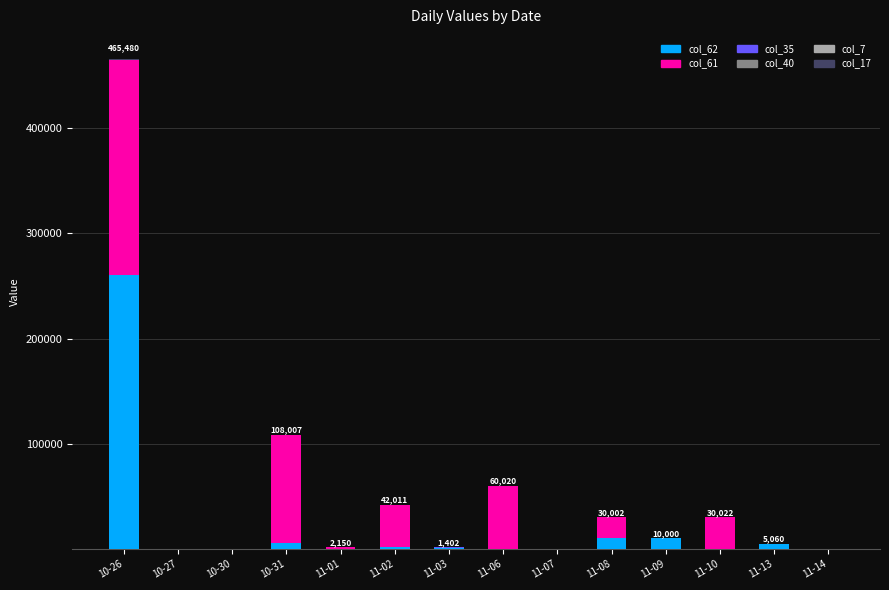

At which category is the sum across all series the highest?

10-26